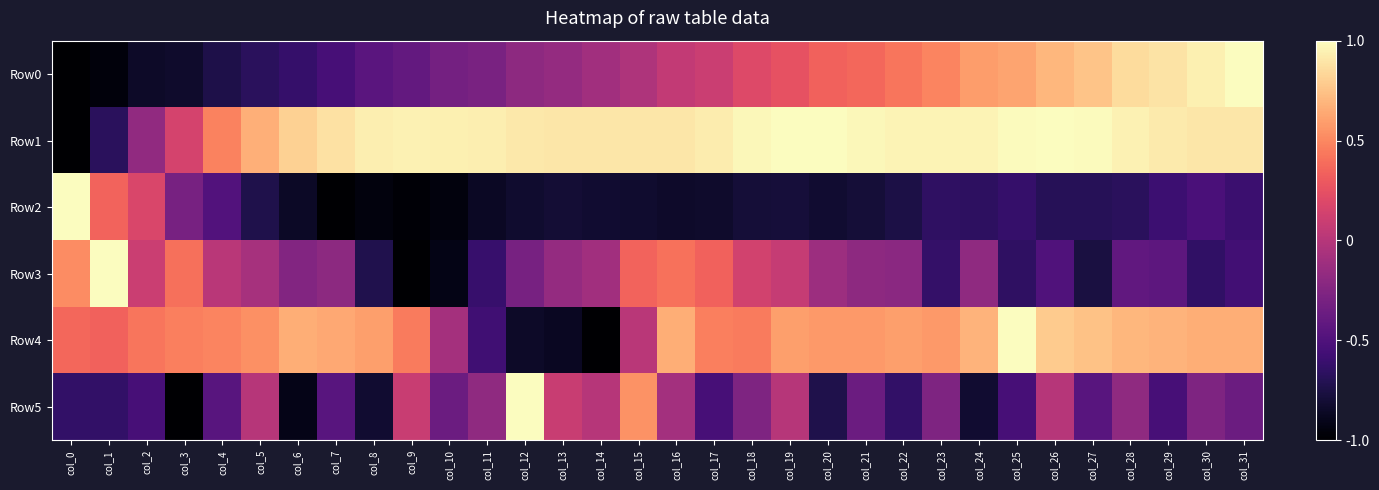

What is the greatest value displayed?

1.0